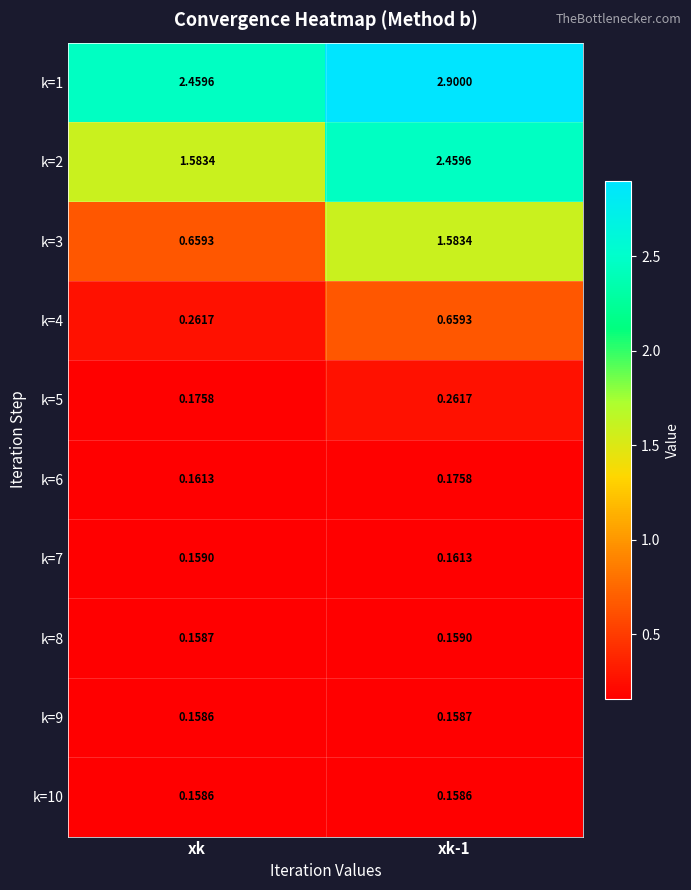

At which label is k=5 closest to 0?

xk